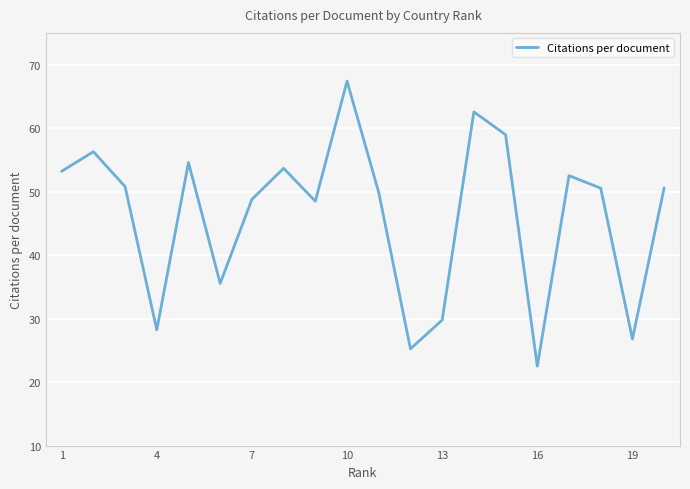

What is the minimum value shown in the chart?

22.5